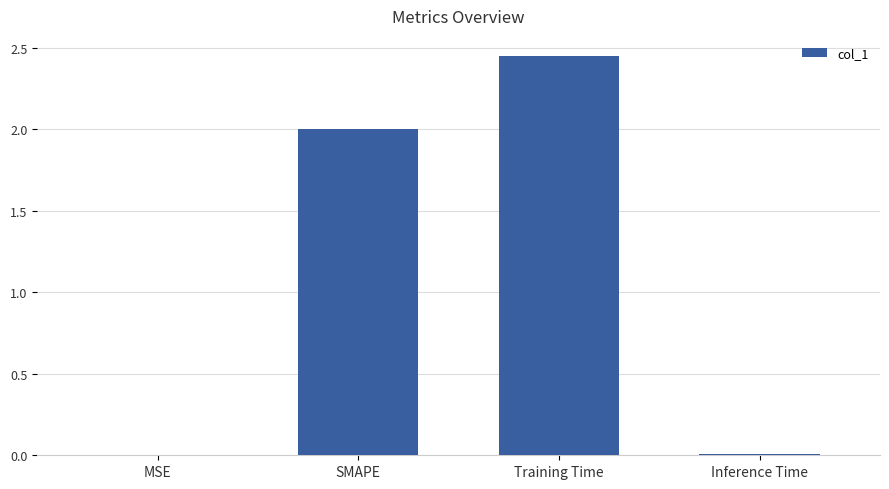

Approximately how many times larger is the value at SMAPE compared to Training Time?

0.8